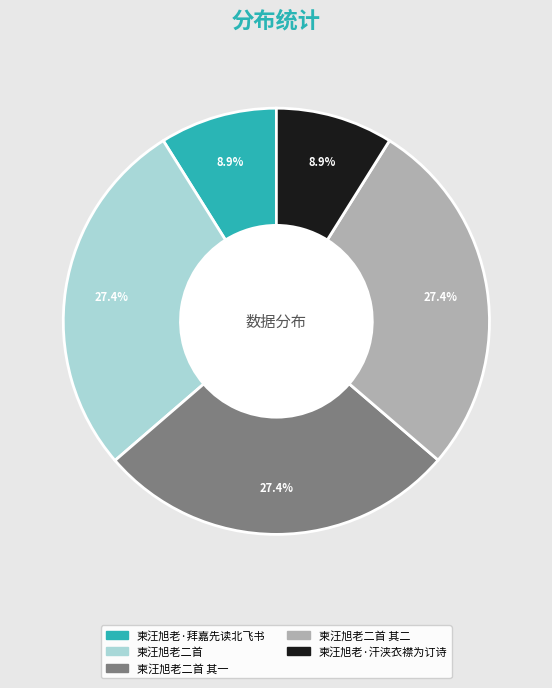

Approximately how many times larger is the value at 柬汪旭老二首 其二 compared to 柬汪旭老·拜嘉先读北飞书?

3.1